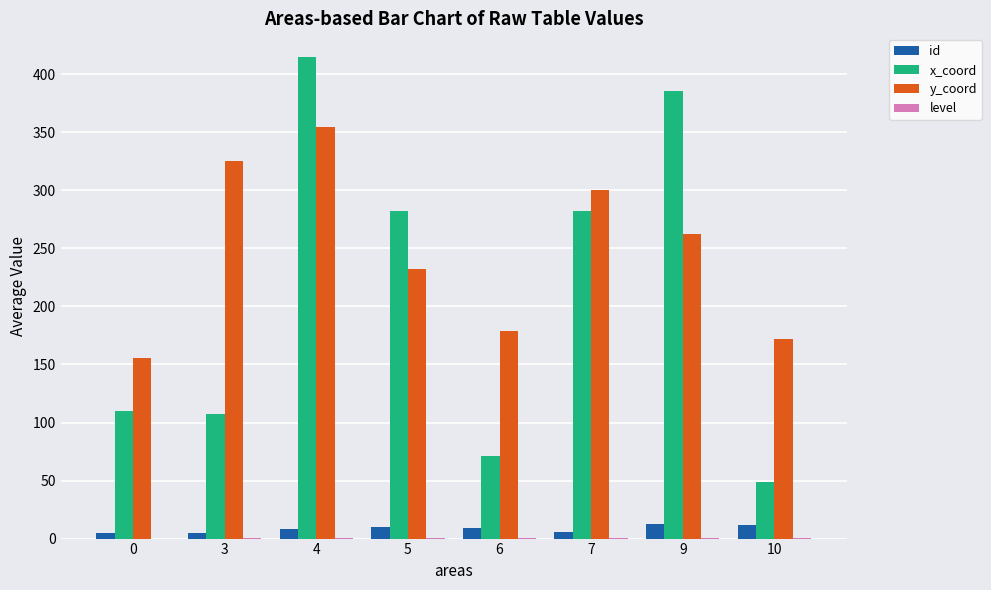

What is the sum of all id values?

67.1